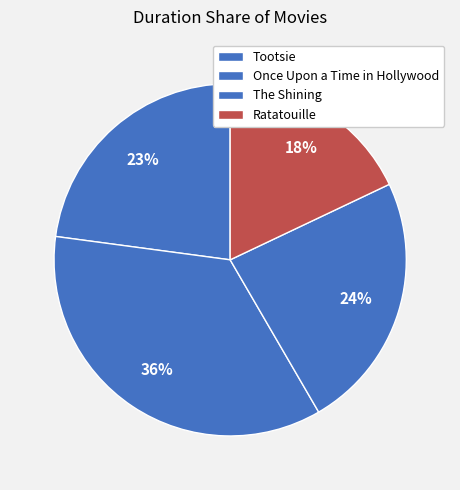

What is the change in value from The Shining to Ratatouille?

-29